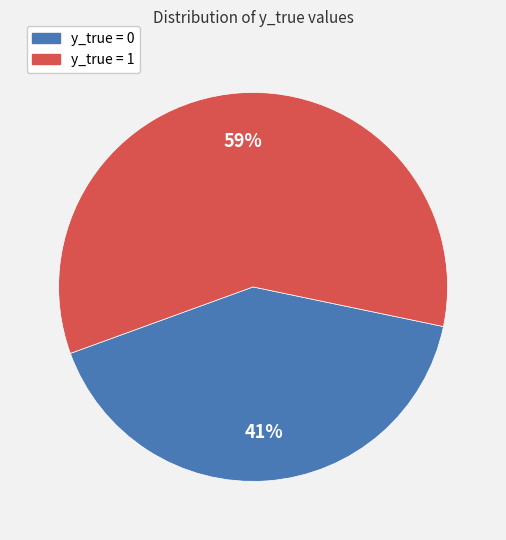

Which category accounts for the majority?

y_true = 1